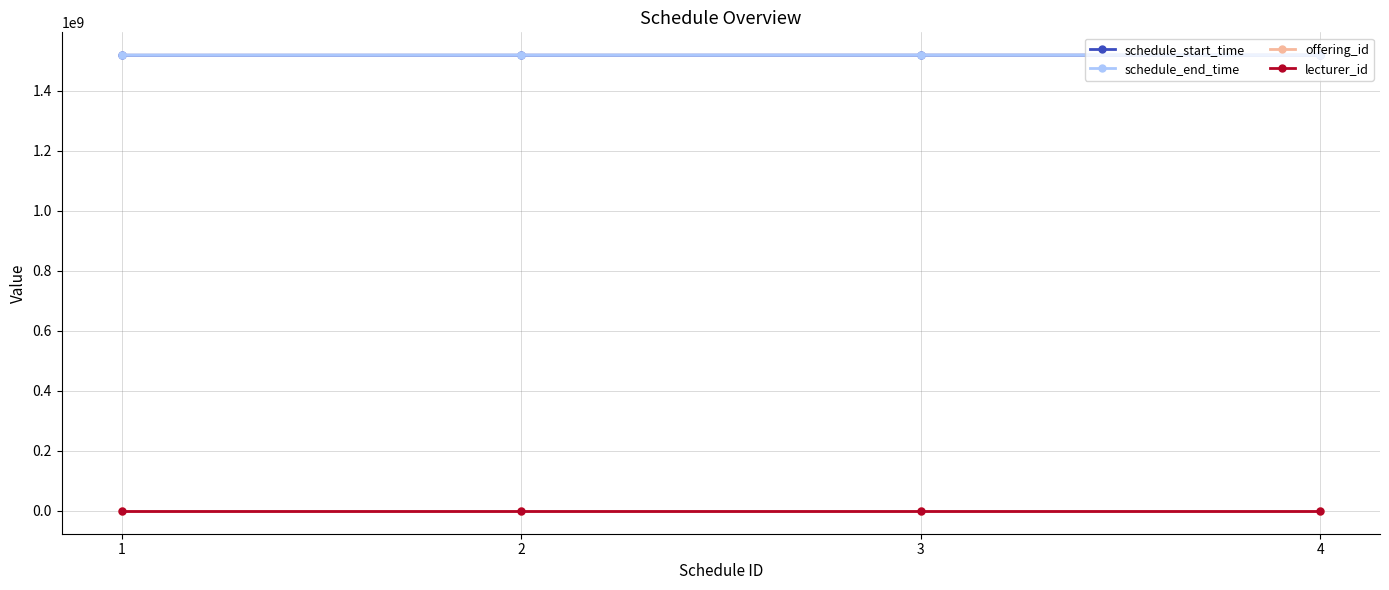

Is the value of schedule_start_time at 3 greater than the value of offering_id at 4?

Yes